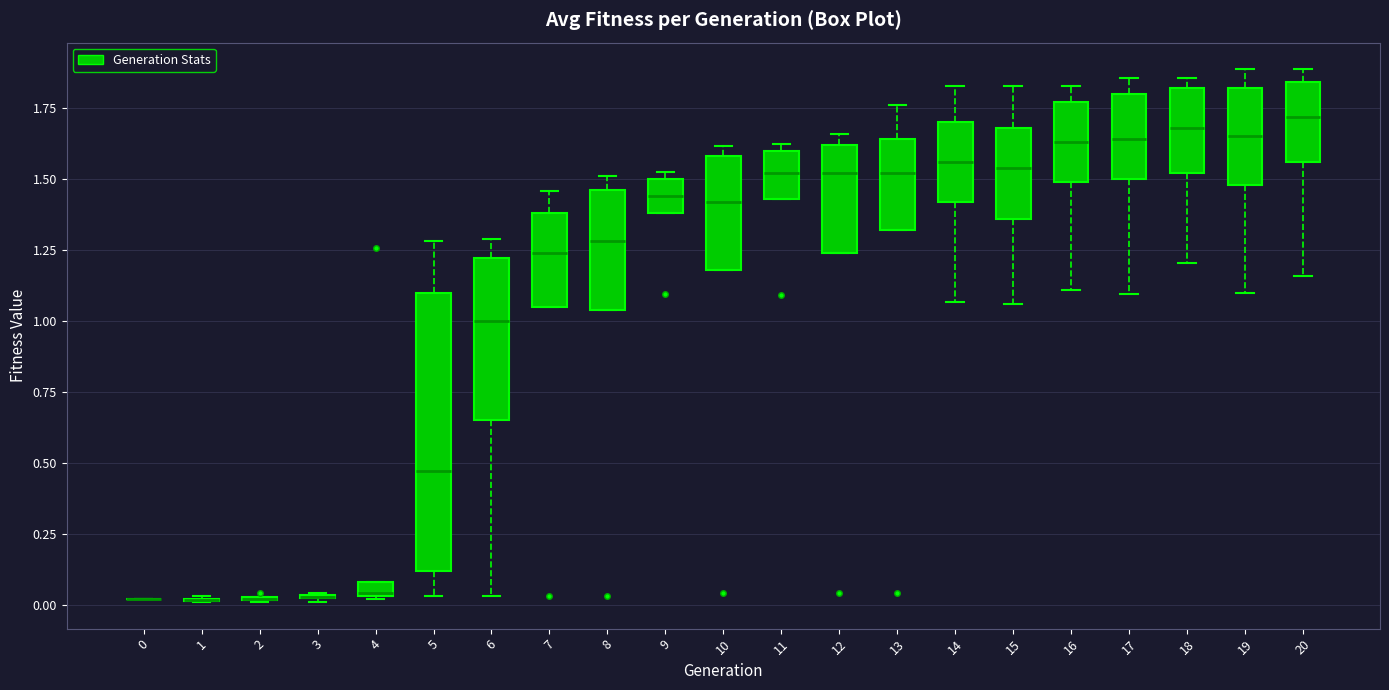

Where is the lower edge of the box at x = 7 on the y-axis? The values are not printed on the chart, so give them approximately, as read against the axis.

1.05